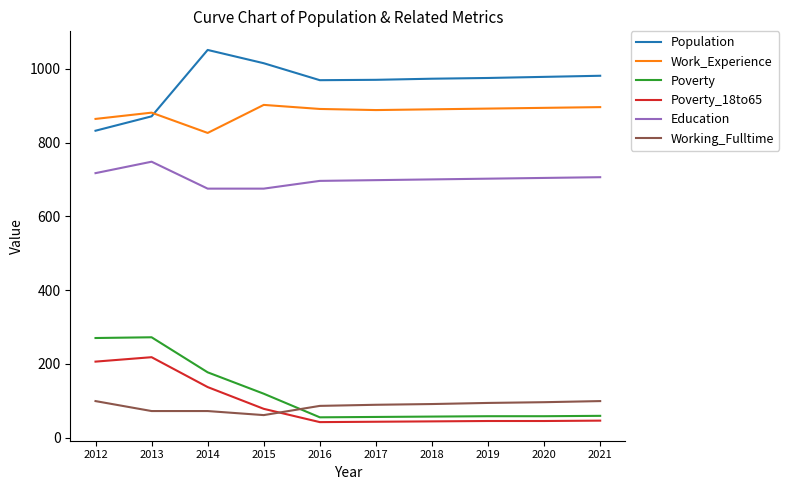

Which series changed the most between 2012 and 2014?

Population